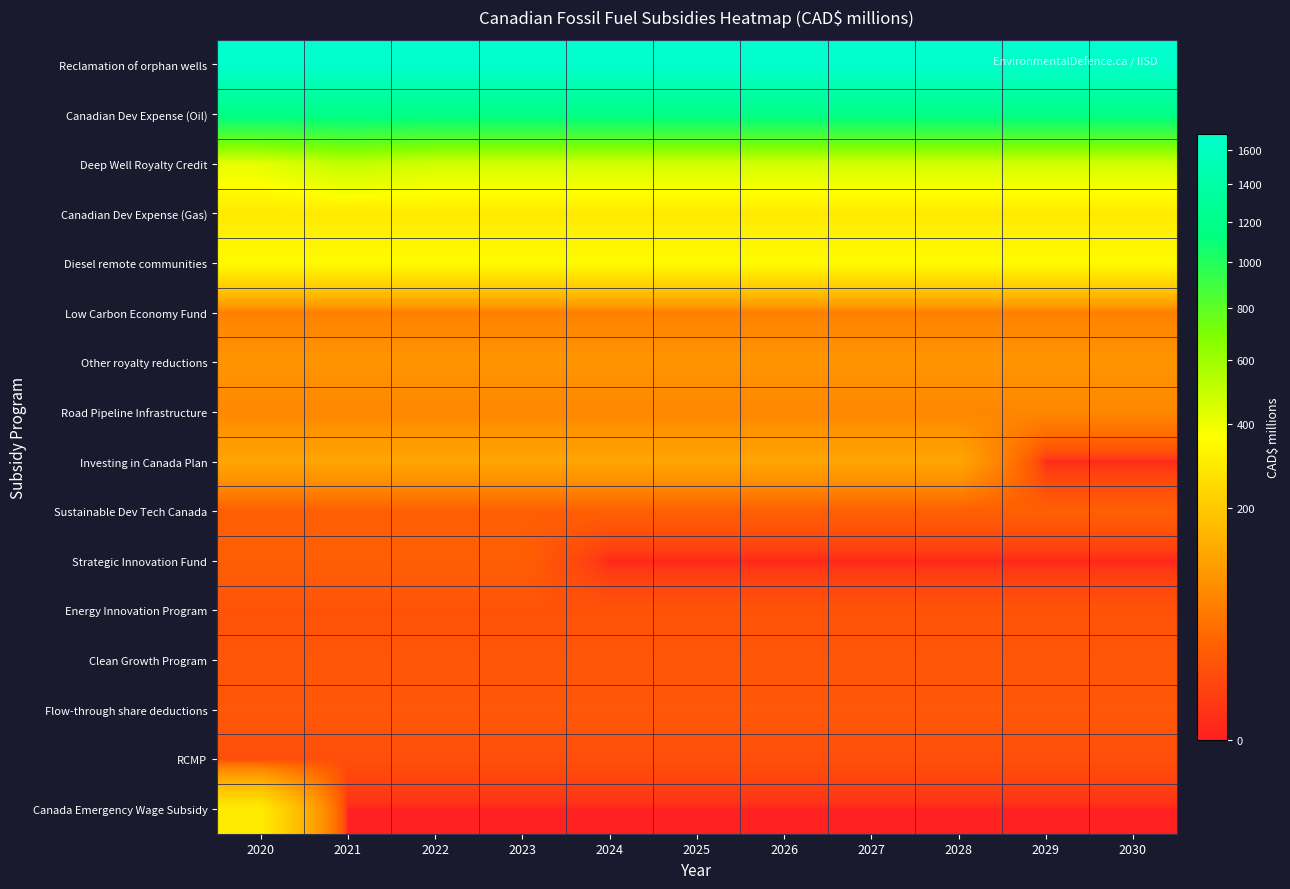

At 2023, list the series in order from largest to smallest.

Reclamation of orphan wells, Canadian Dev Expense (Oil), Deep Well Royalty Credit, Diesel remote communities, Canadian Dev Expense (Gas), Investing in Canada Plan, Other royalty reductions, Road Pipeline Infrastructure, Low Carbon Economy Fund, Strategic Innovation Fund, Sustainable Dev Tech Canada, Flow-through share deductions, Clean Growth Program, Energy Innovation Program, RCMP, Canada Emergency Wage Subsidy